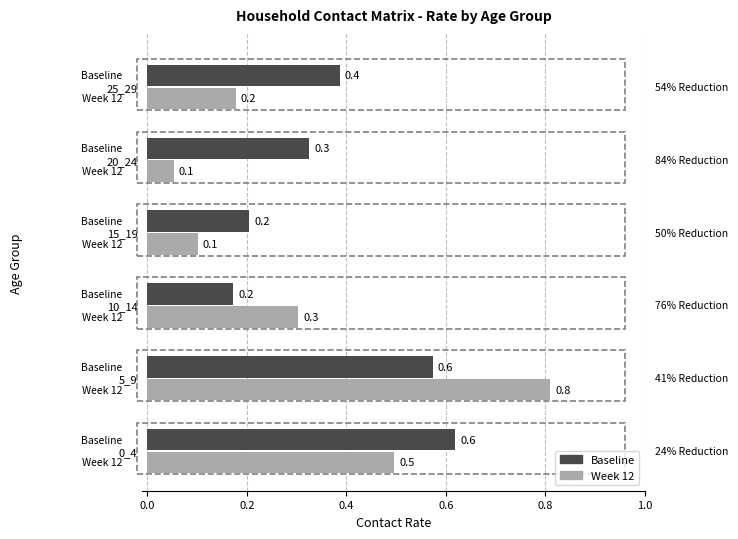

Rank the series by their maximum value, from highest to lowest.

Week 12, Baseline